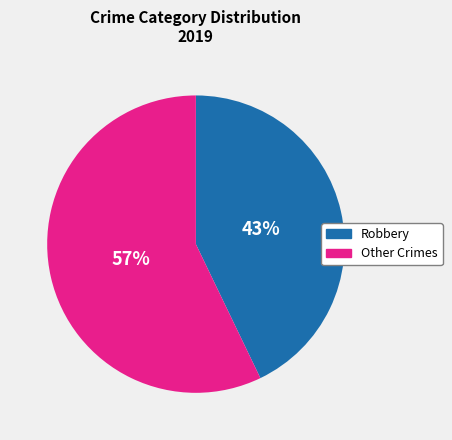

Is there any slice that represents more than half of the pie?

Yes